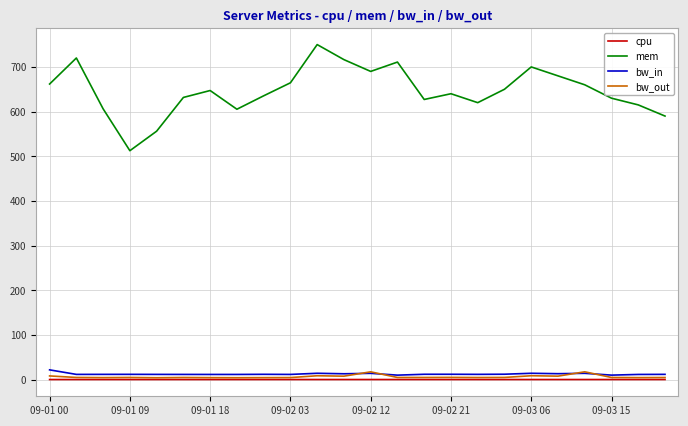

True or false: bw_in and mem intersect in this chart.

False